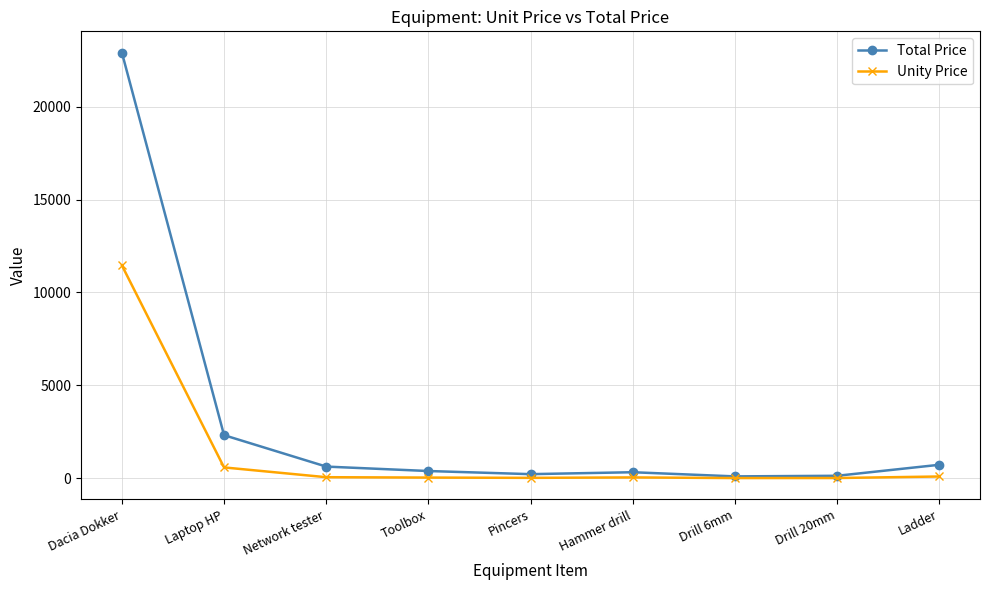

Which series has the largest total across all categories?

Total Price